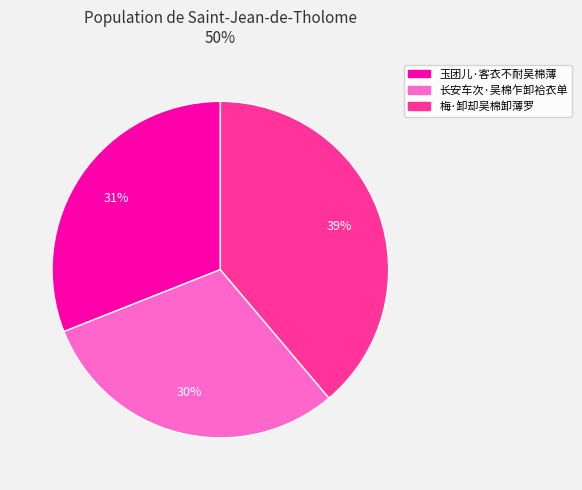

To the nearest percent, what is the difference between the 梅·卸却吴棉卸薄罗 and 长安车次·吴棉乍卸袷衣单 slice percentages?

9%